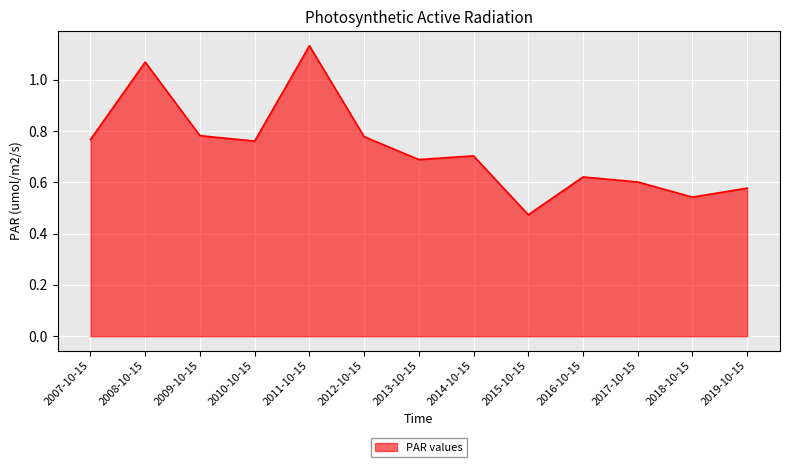

What position from the right is 2015-10-15?

5